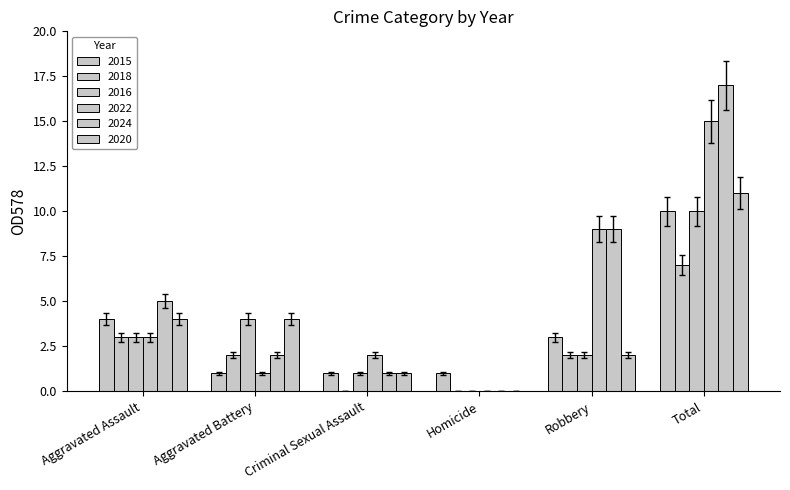

Reading left to right, extract all data points from this chart.

2015: Aggravated Assault=4	Aggravated Battery=1	Criminal Sexual Assault=1	Homicide=1	Robbery=3	Total=10
2018: Aggravated Assault=3	Aggravated Battery=2	Criminal Sexual Assault=0	Homicide=0	Robbery=2	Total=7
2016: Aggravated Assault=3	Aggravated Battery=4	Criminal Sexual Assault=1	Homicide=0	Robbery=2	Total=10
2022: Aggravated Assault=3	Aggravated Battery=1	Criminal Sexual Assault=2	Homicide=0	Robbery=9	Total=15
2024: Aggravated Assault=5	Aggravated Battery=2	Criminal Sexual Assault=1	Homicide=0	Robbery=9	Total=17
2020: Aggravated Assault=4	Aggravated Battery=4	Criminal Sexual Assault=1	Homicide=0	Robbery=2	Total=11